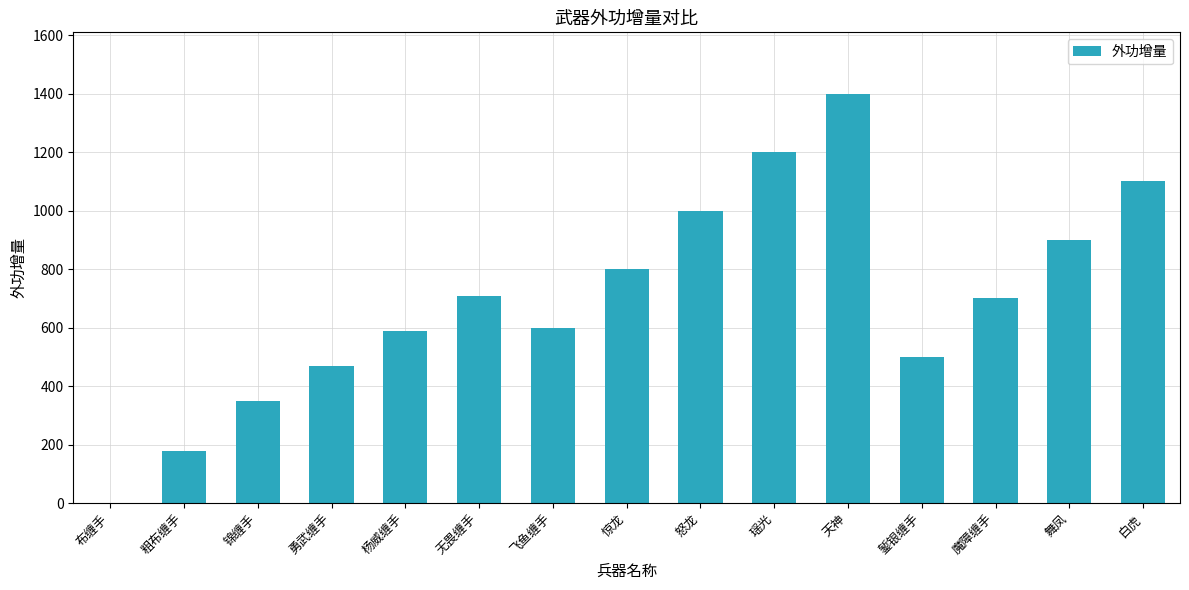

Are the bars horizontal?

No